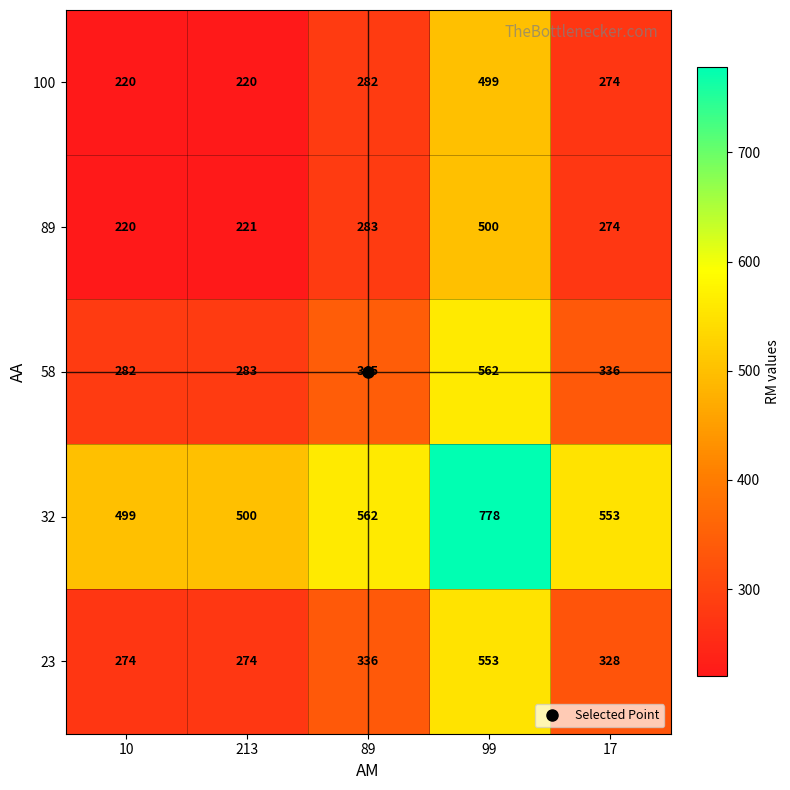

What is the difference between the maximum and minimum values in the 100 series?

279